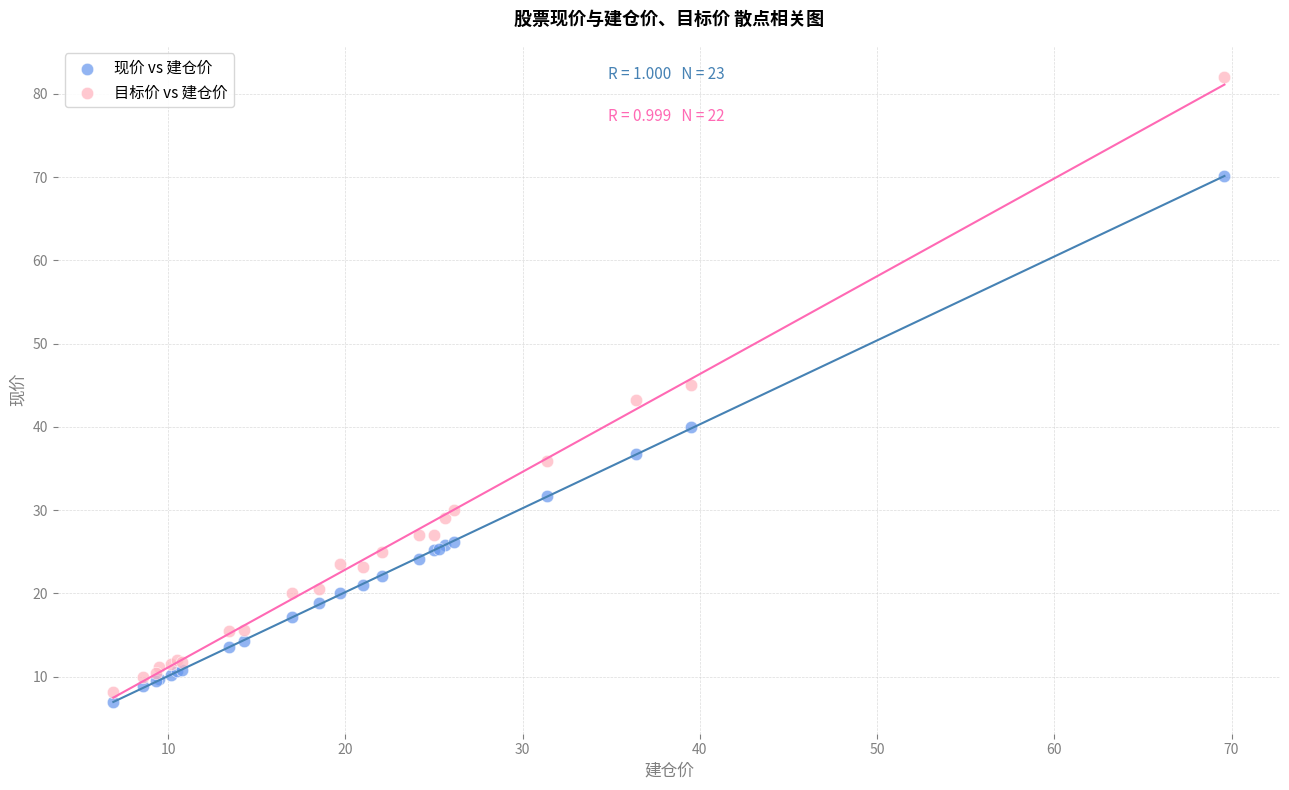

Which series contains the highest Y value?

目标价 vs 建仓价